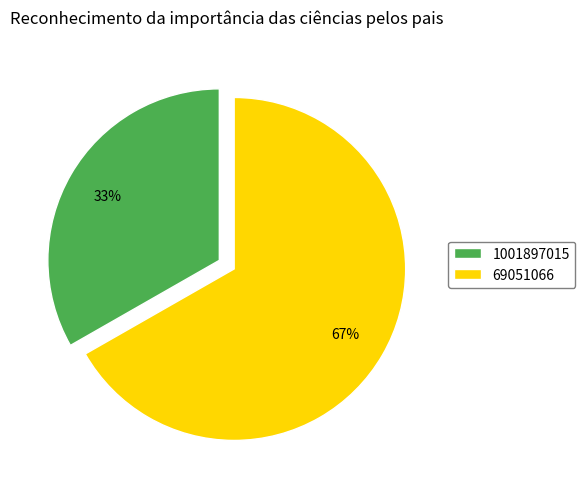

Which has a higher value, 1001897015 or 69051066?

69051066